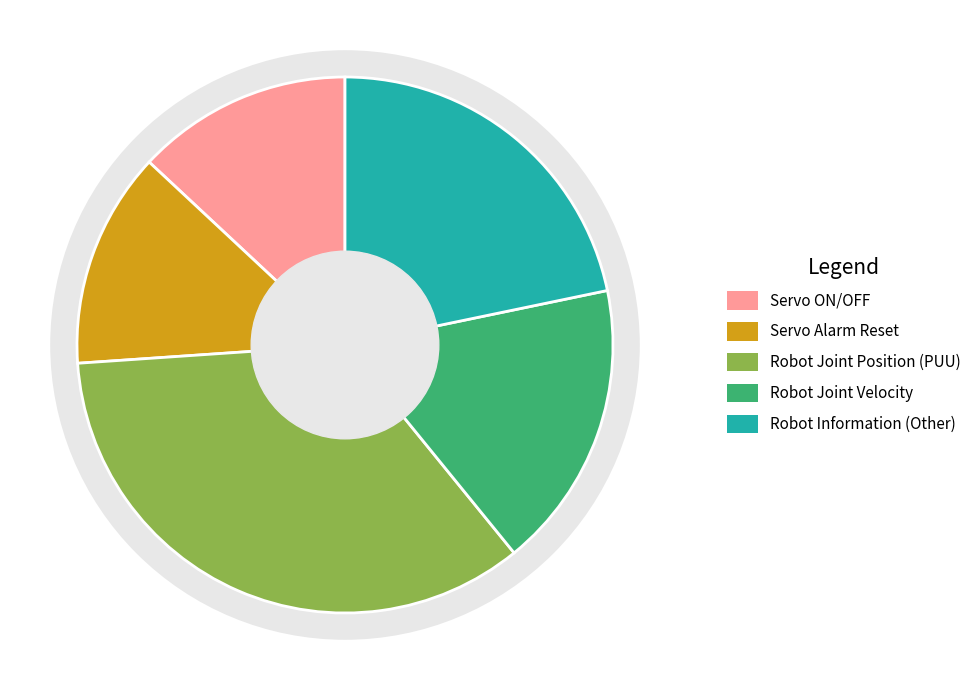

To the nearest percent, what portion does Robot Joint Position (PUU) represent?

35%